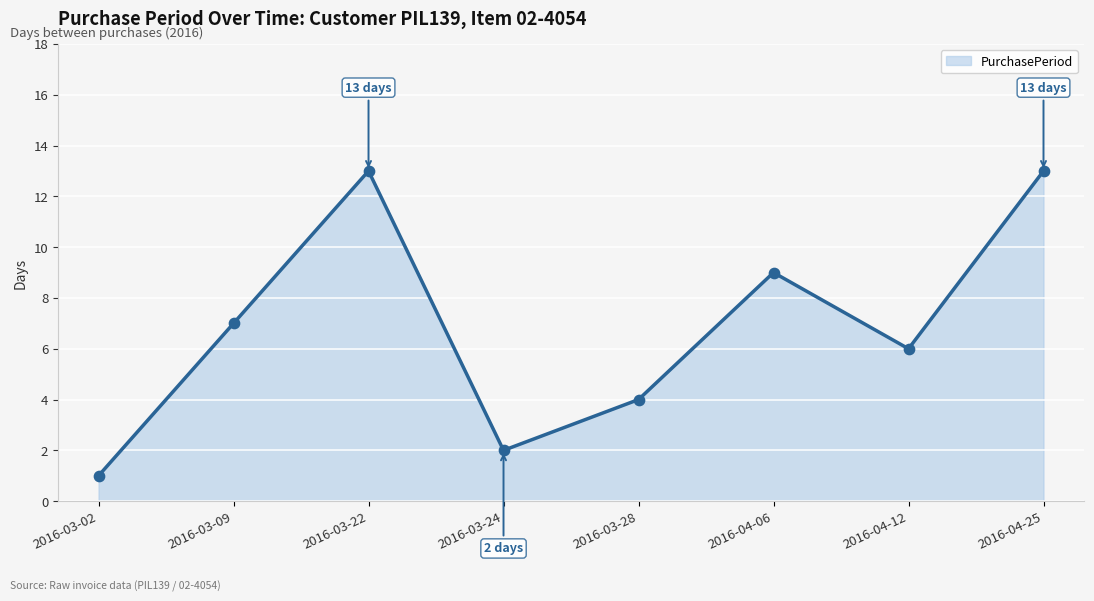

What is the ratio of the value at 2016-04-25 to the value at 2016-03-22?

1.0